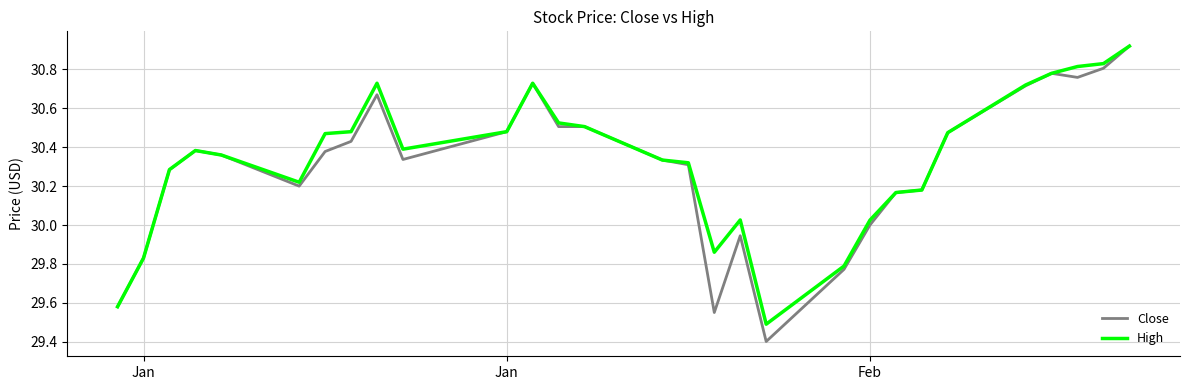

What is the smallest value displayed?

29.4